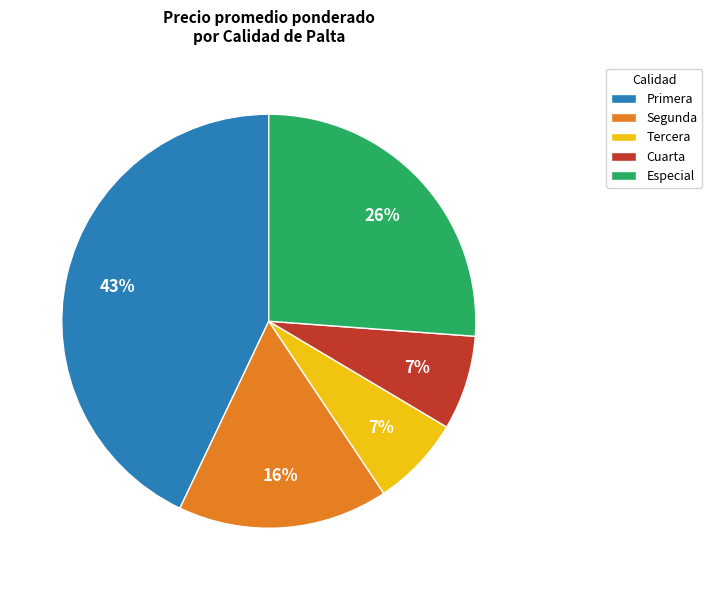

Between Cuarta and Especial, which is larger?

Especial